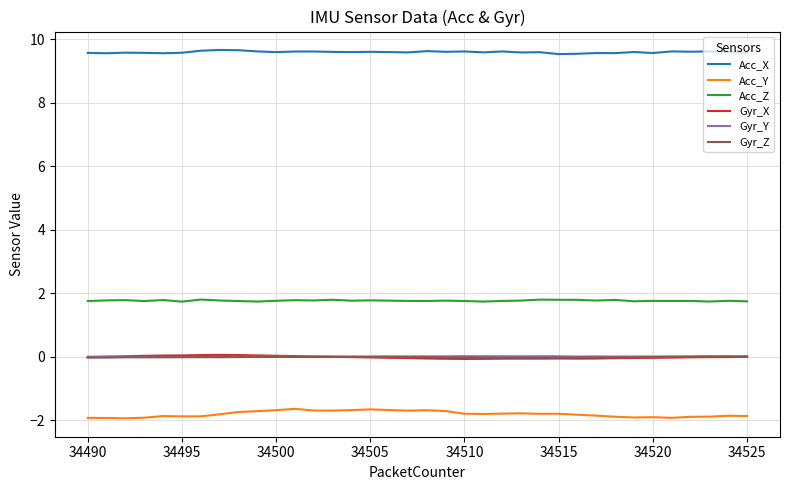

Which series has the largest total across all categories?

Acc_X